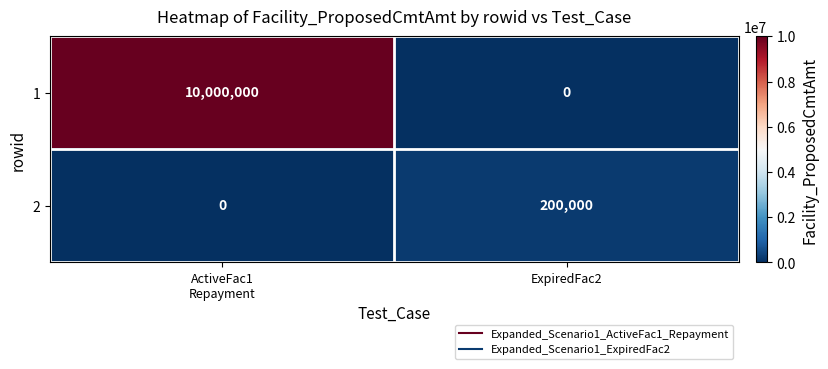

Which category has the highest value in the 2 series?

ExpiredFac2